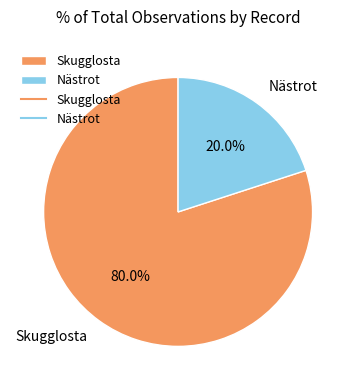

Count the number of slices in the pie.

2